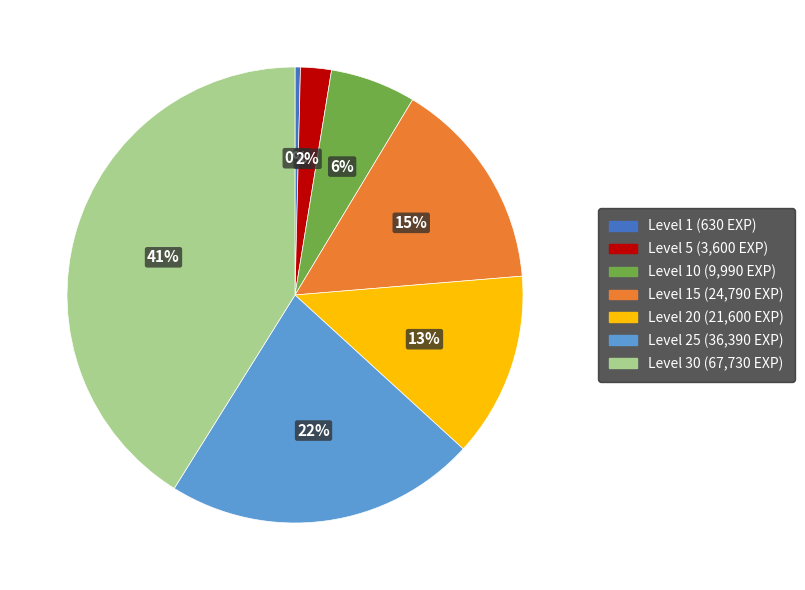

To the nearest percent, what is the difference between the largest and smallest slice percentages?

41%